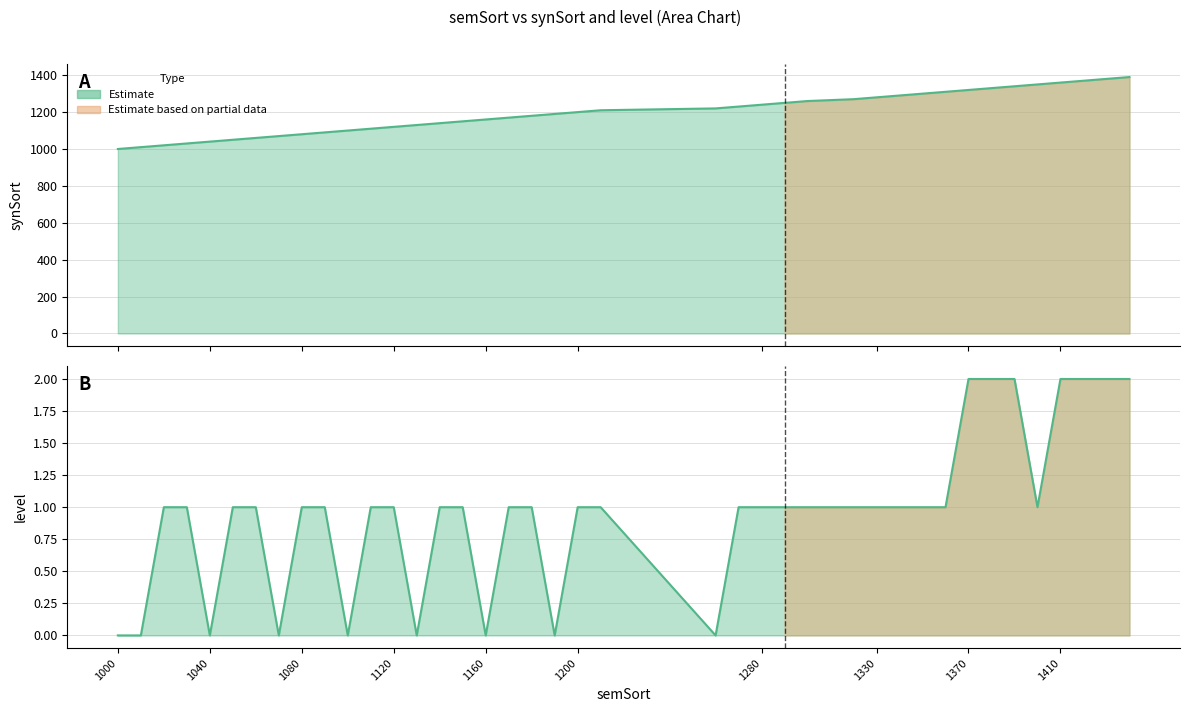

How many values in the synSort series are below 1200?

20